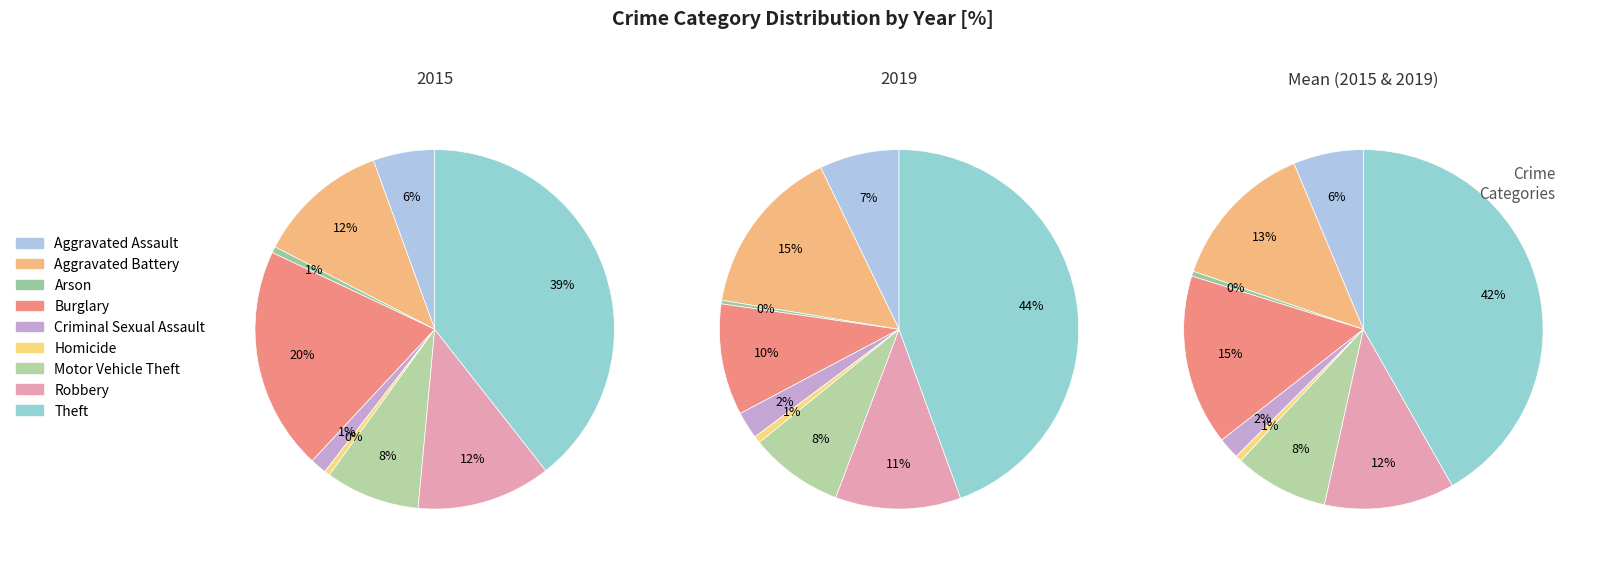

Does Motor Vehicle Theft represent more than half of the total?

No